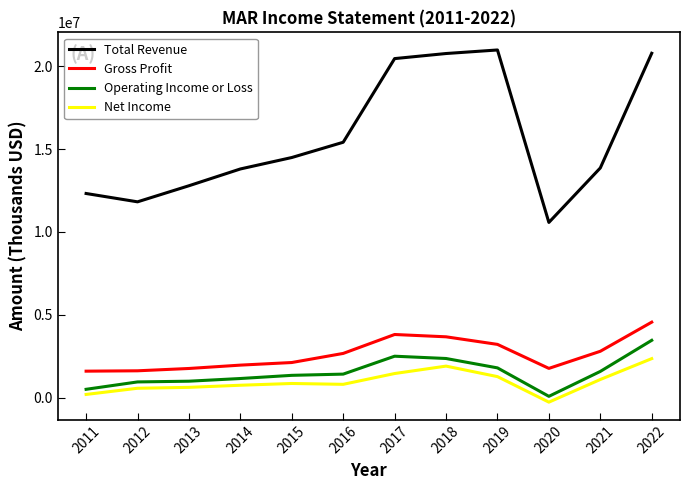

True or false: Gross Profit and Net Income cross at least once.

False